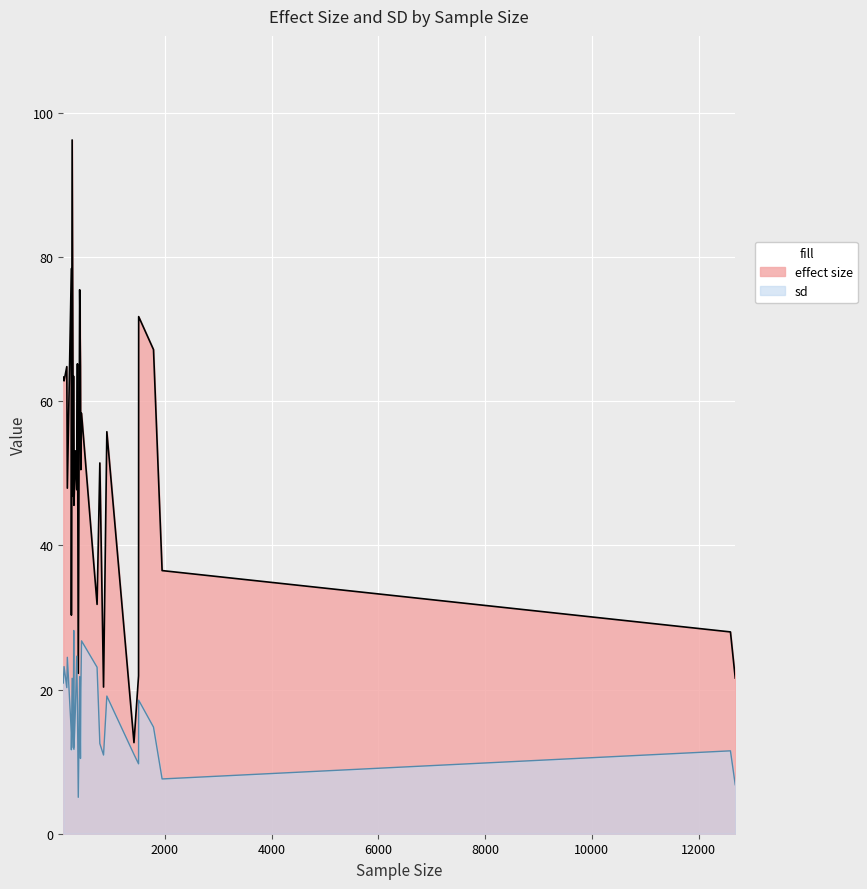

What value does the effect size series have at 21?

64.8